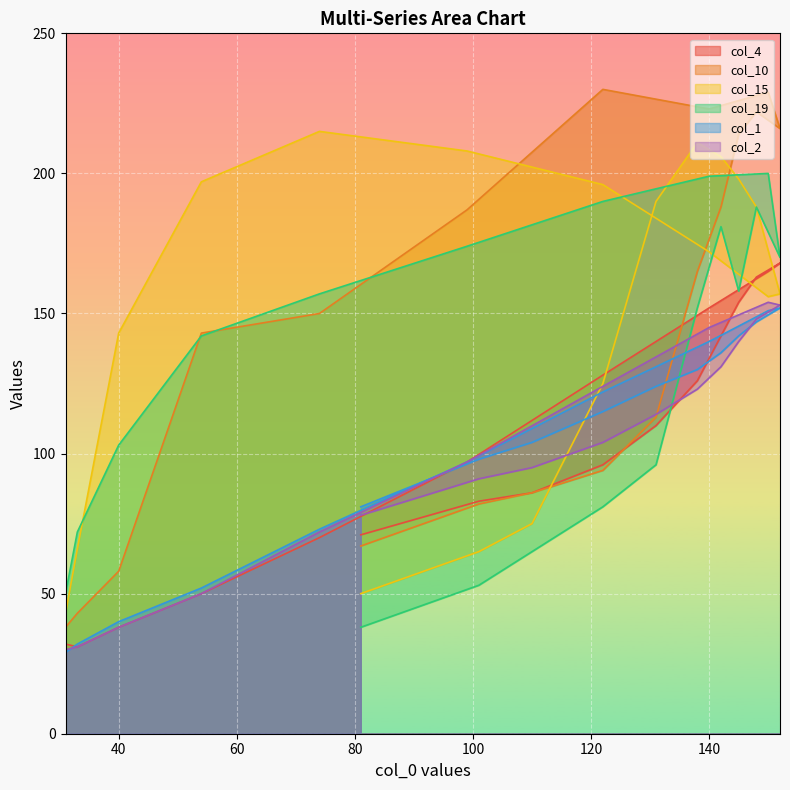

What is the sum of the col_4 values at 145 and 99?

251